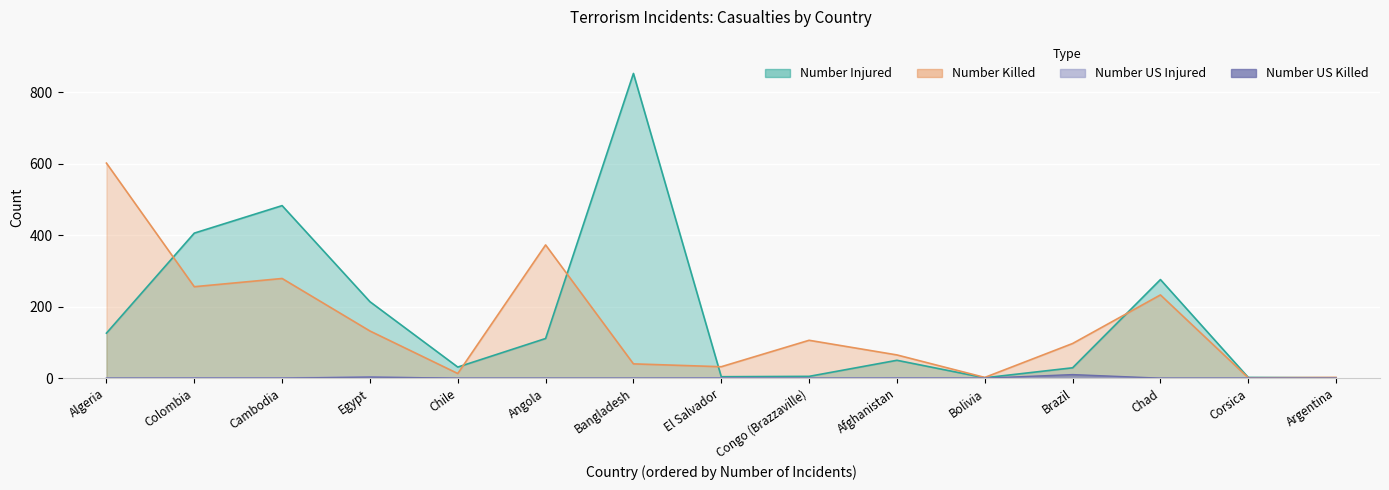

How many interior local peaks does the Number US Killed series have?

2